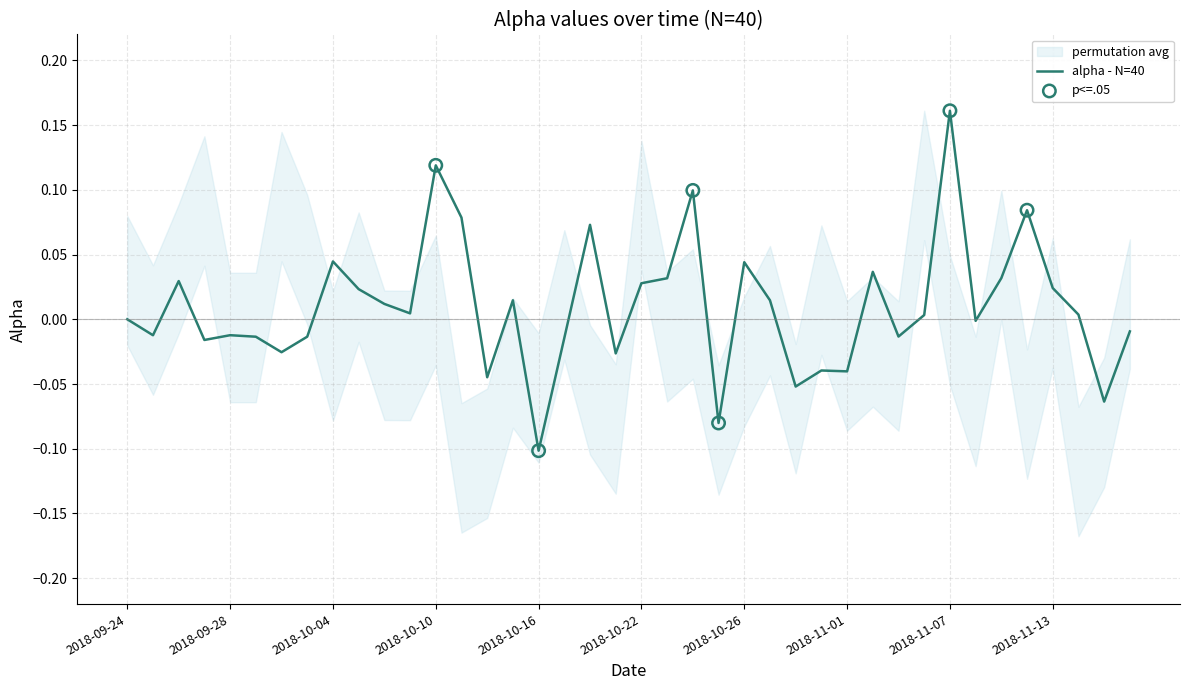

What is the change in value from 2018-11-09 to 2018-11-15?

-0.1